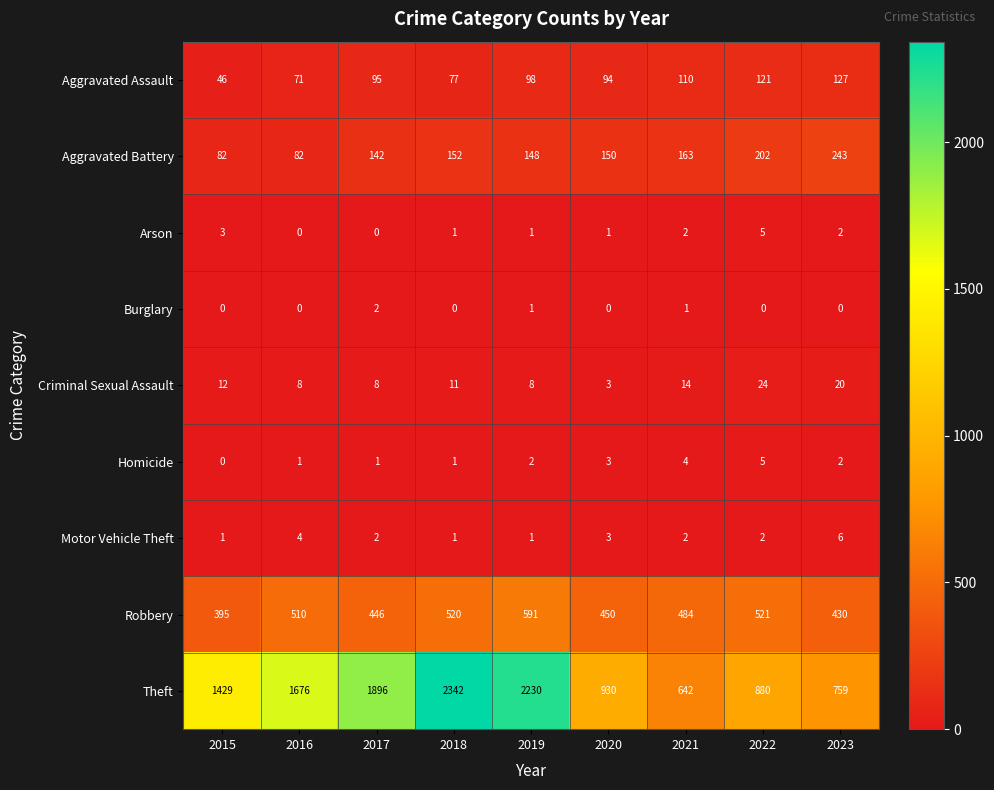

True or false: Homicide has a value of 6 at 2021.

False